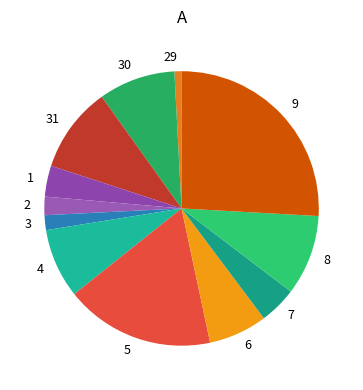

Count the number of slices in the pie.

12